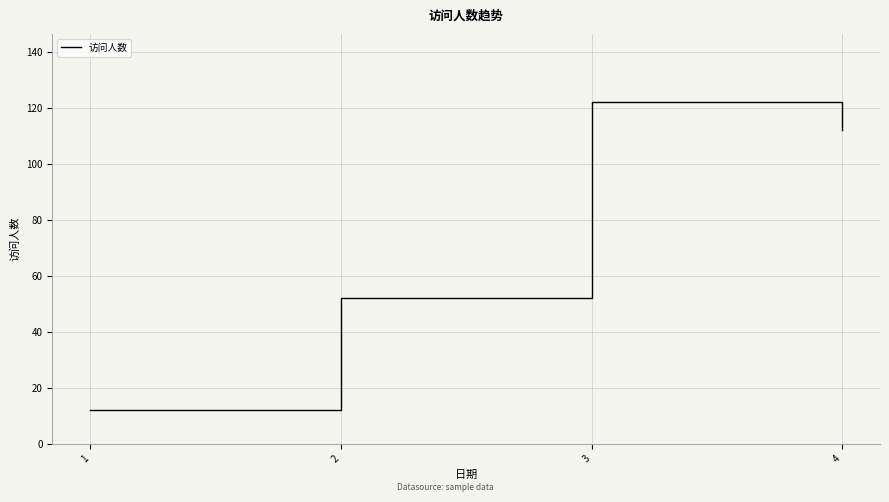

What is the difference between the values at 4 and 2?

60